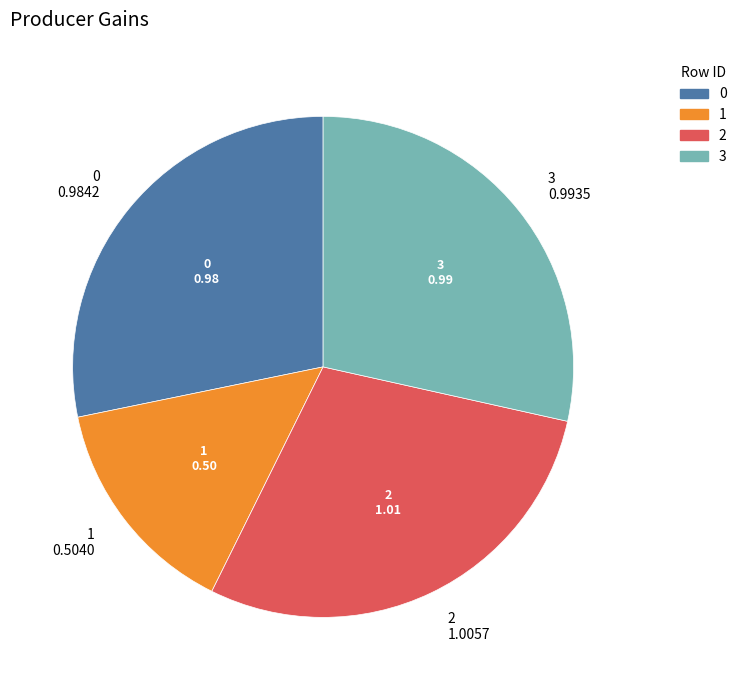

The 2 slice represents 19% of the pie. True or false?

False